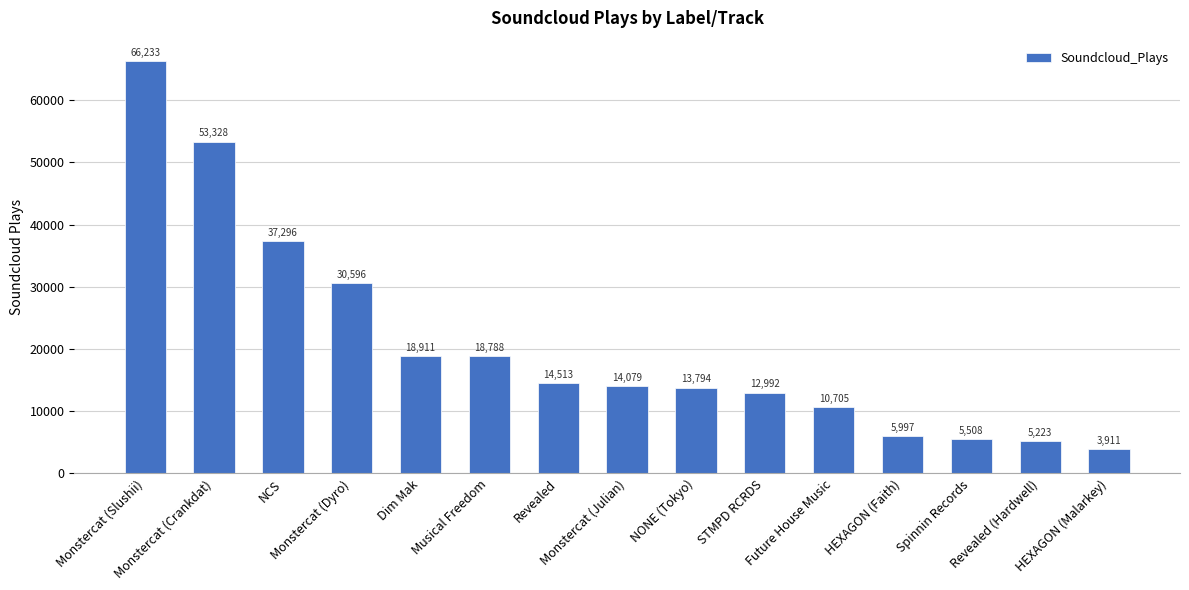

Reading left to right, what are all the values shown in this chart?

66233	53328	37296	30596	18911	18788	14513	14079	13794	12992	10705	5997	5508	5223	3911